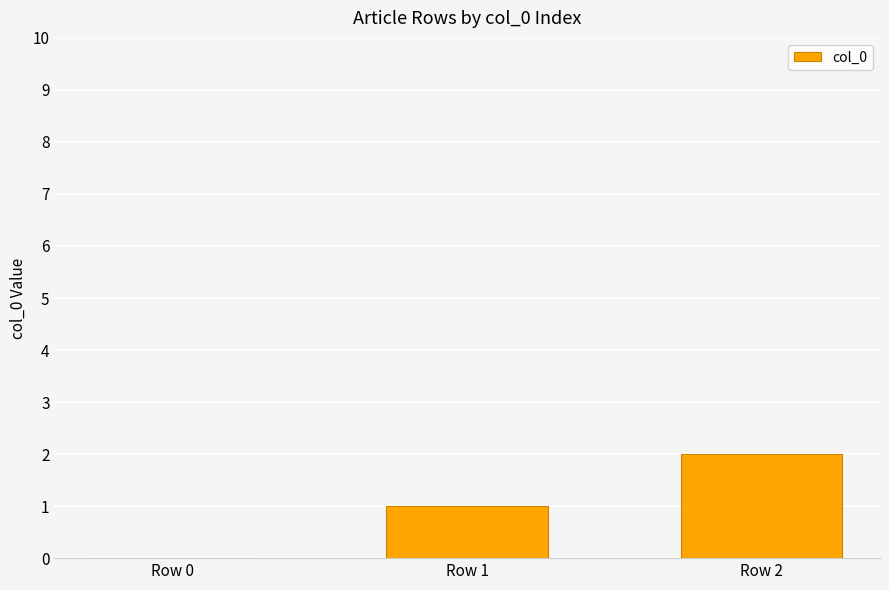

What is the sum of all values?

3